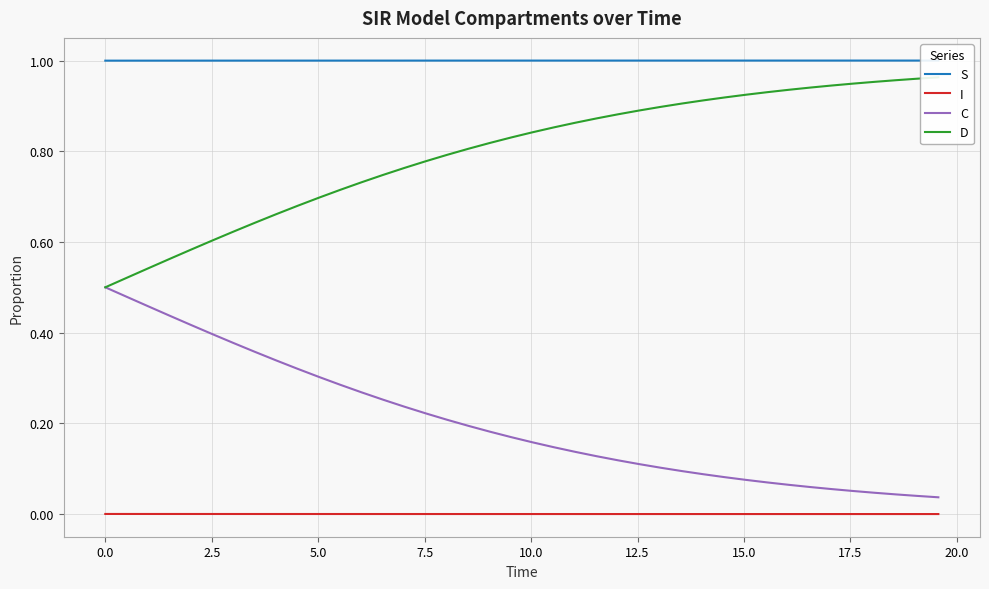

True or false: C and I cross at least once.

False